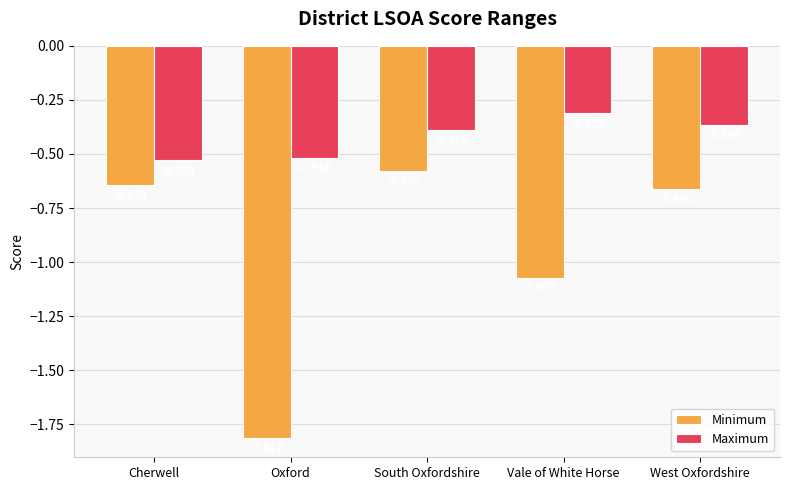

Which series has the widest spread of values?

Minimum